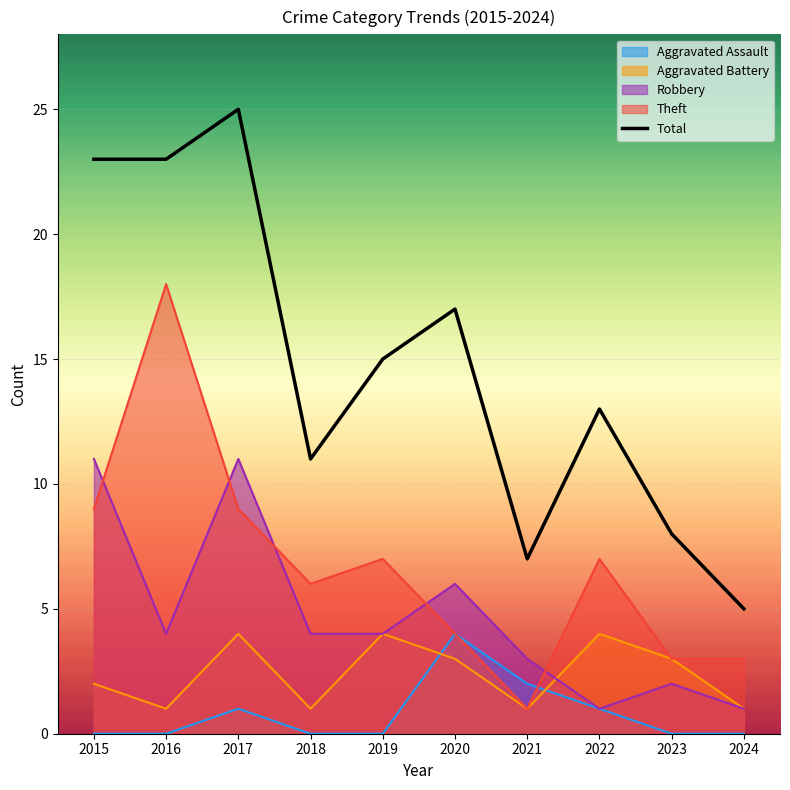

At which category does the data reach its first local valley?

2018